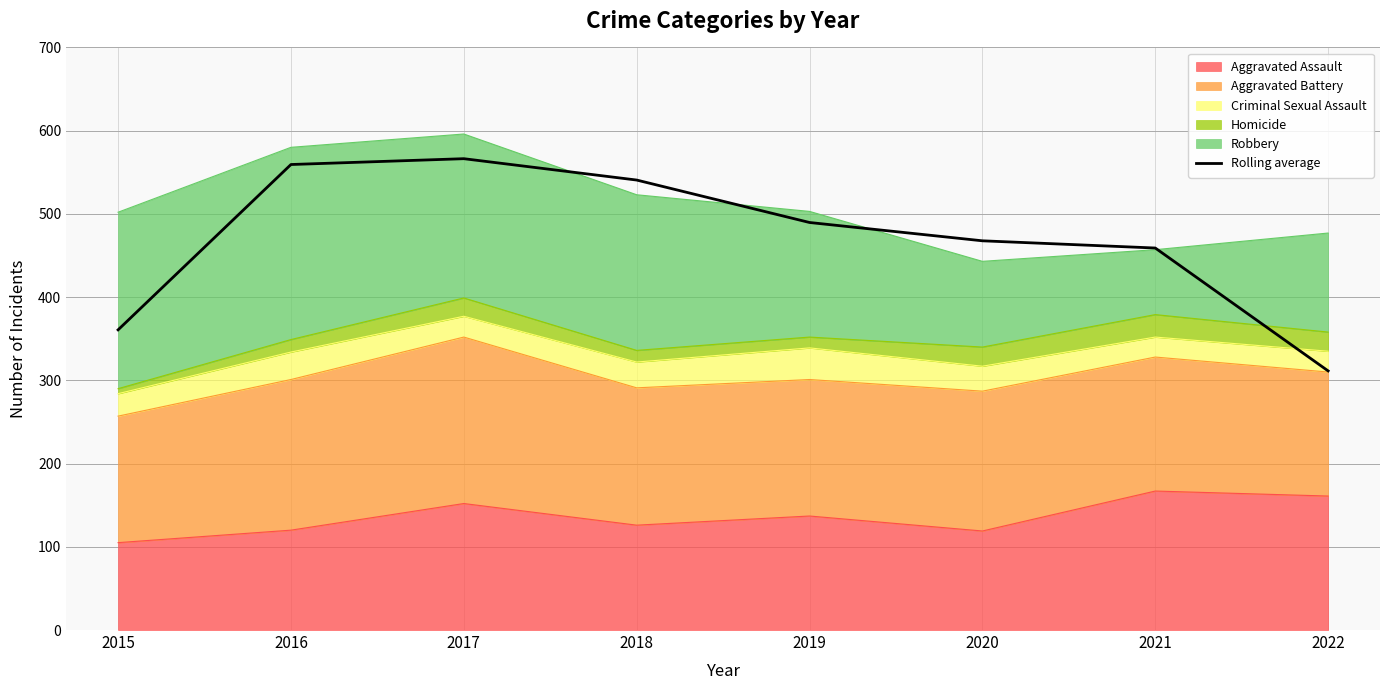

Reading left to right, list all the values displayed in this chart.

360.7	559.3	566.3	540.7	489.7	467.7	459.0	311.3